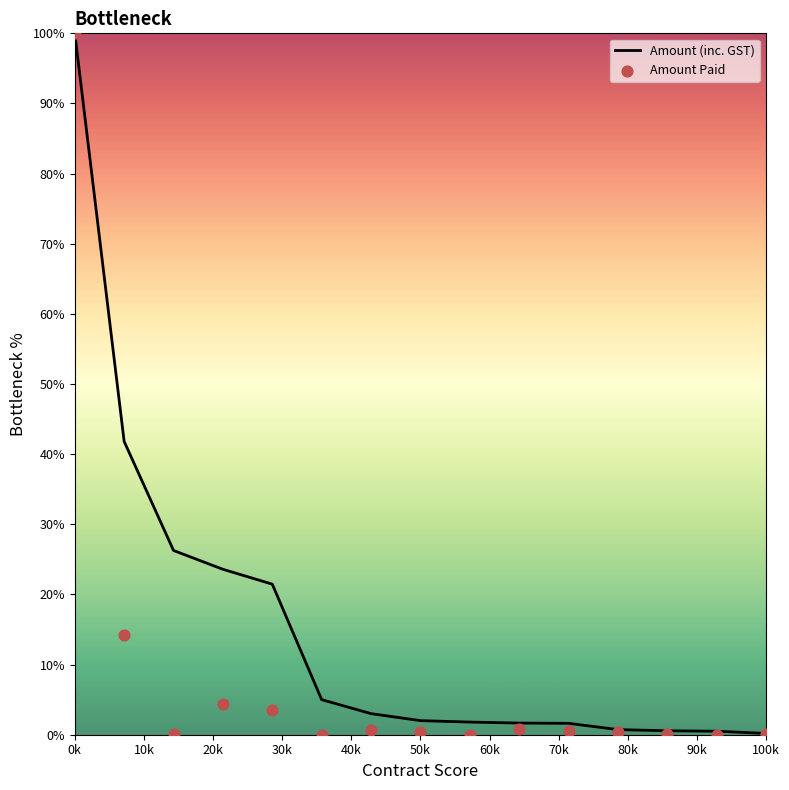

Which series has the largest total across all categories?

Amount (inc. GST)